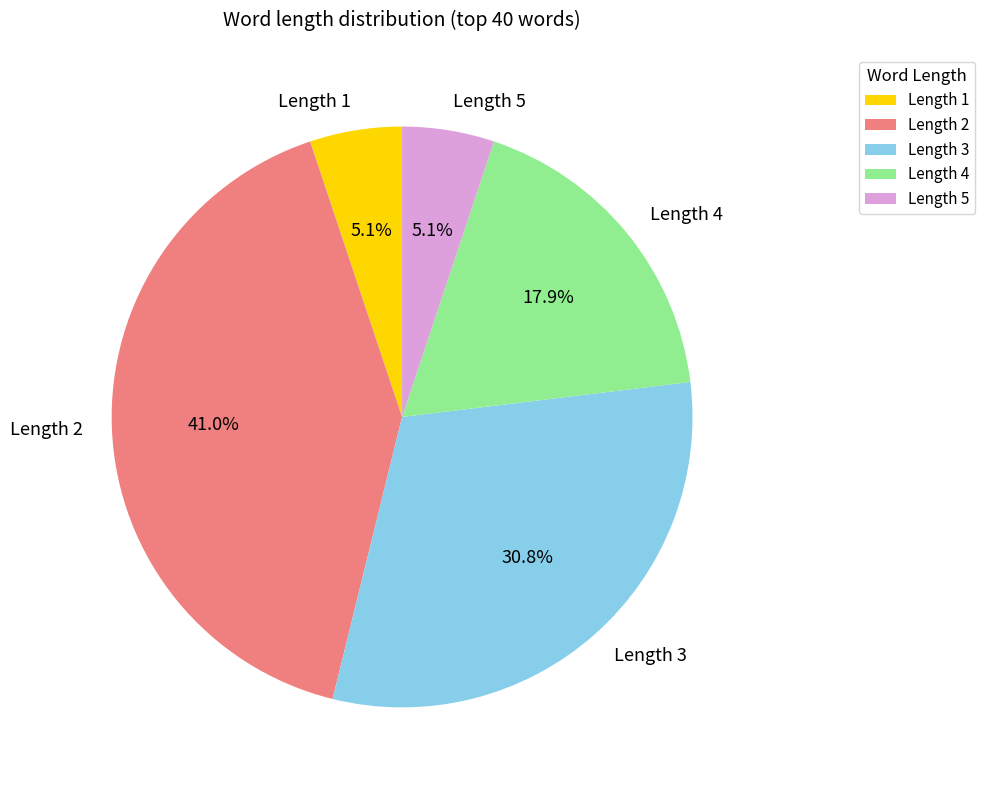

Which has a higher value, Length 4 or Length 5?

Length 4